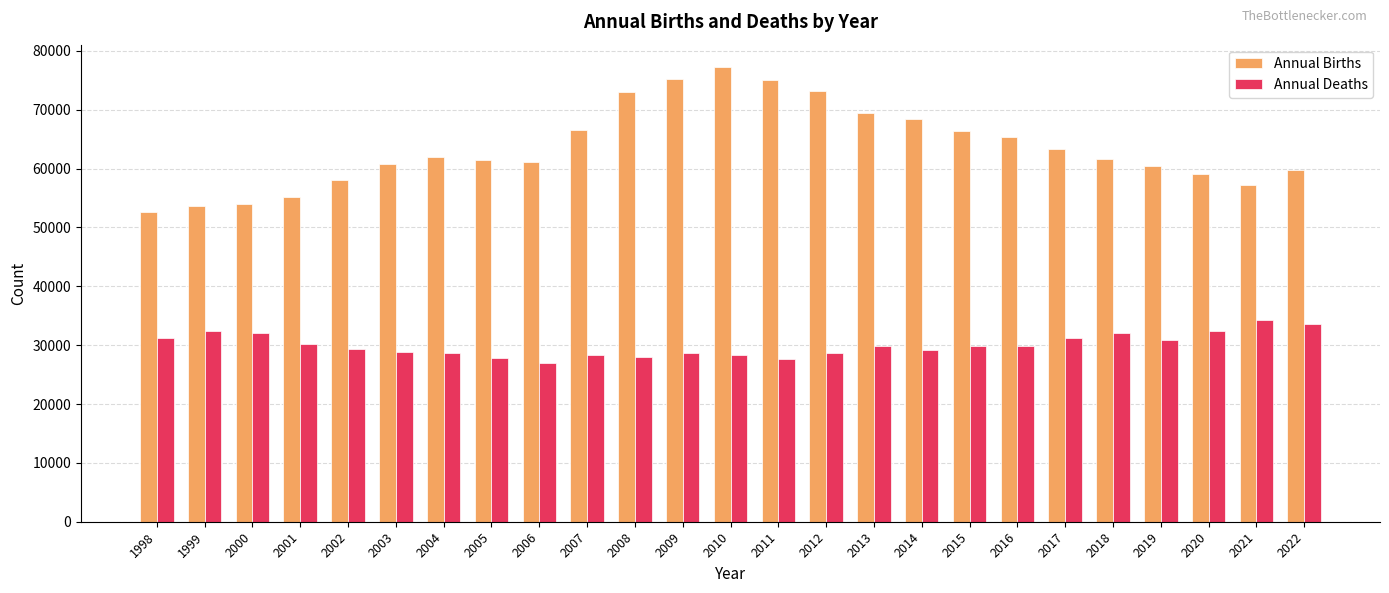

Rank the series by their average value, from highest to lowest.

Annual Births, Annual Deaths